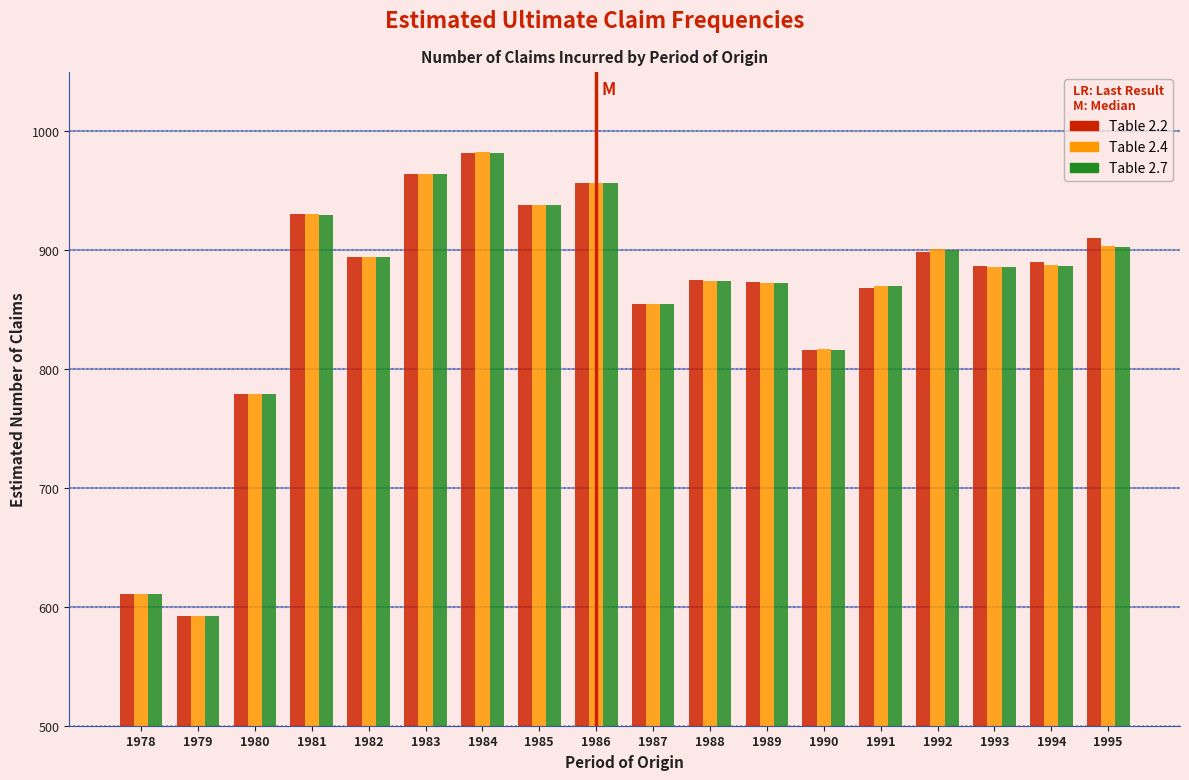

True or false: Table 2.4 has a value of 845.8 at 1979.

False